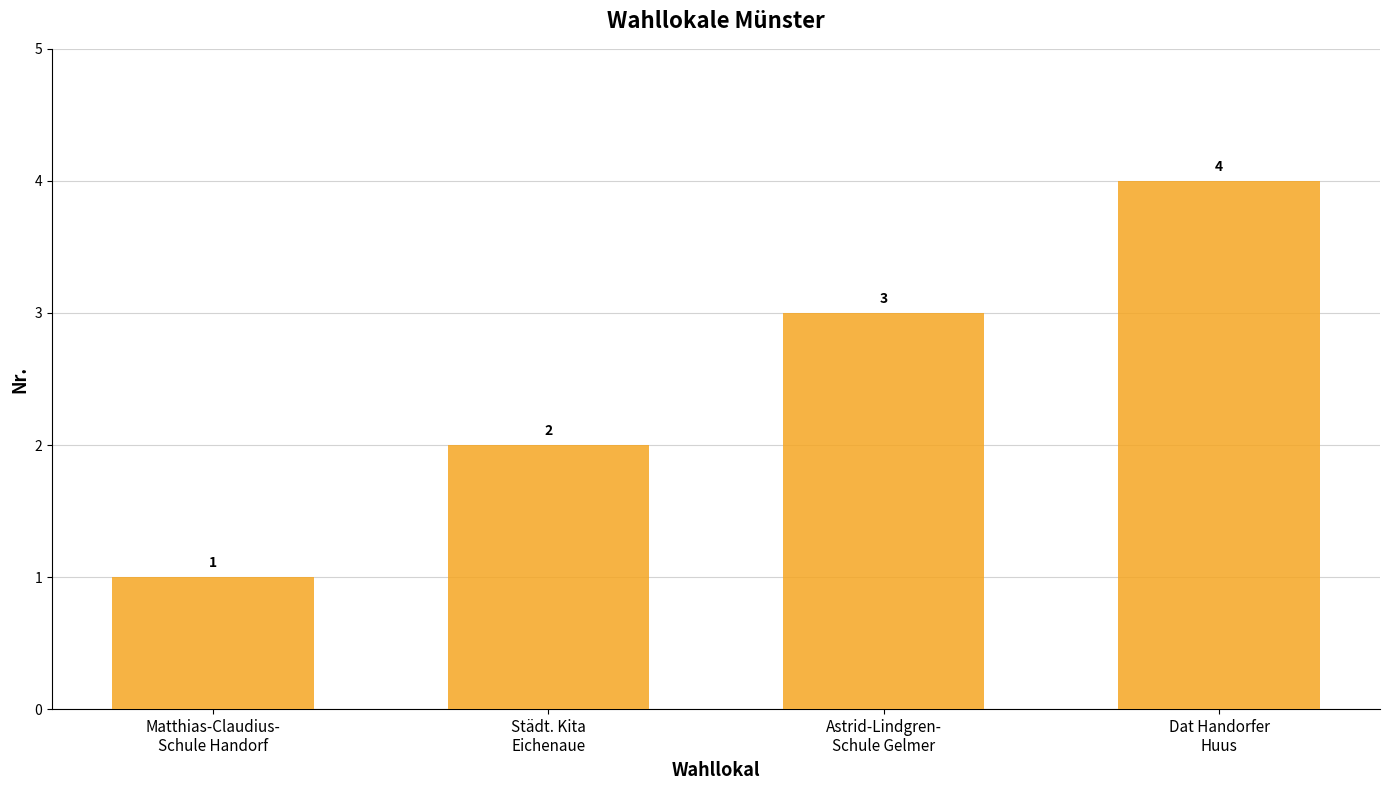

Reading left to right, what are all the values shown in this chart?

Matthias-Claudius-
Schule Handorf=1	Städt. Kita
Eichenaue=2	Astrid-Lindgren-
Schule Gelmer=3	Dat Handorfer
Huus=4